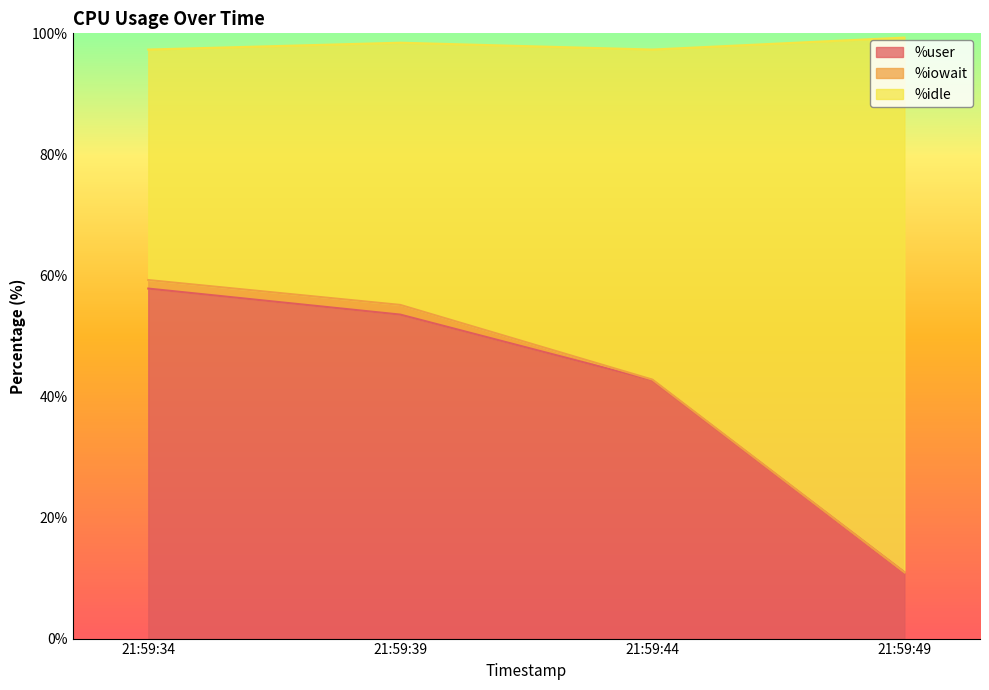

What is the average value of the %user series?

41.3